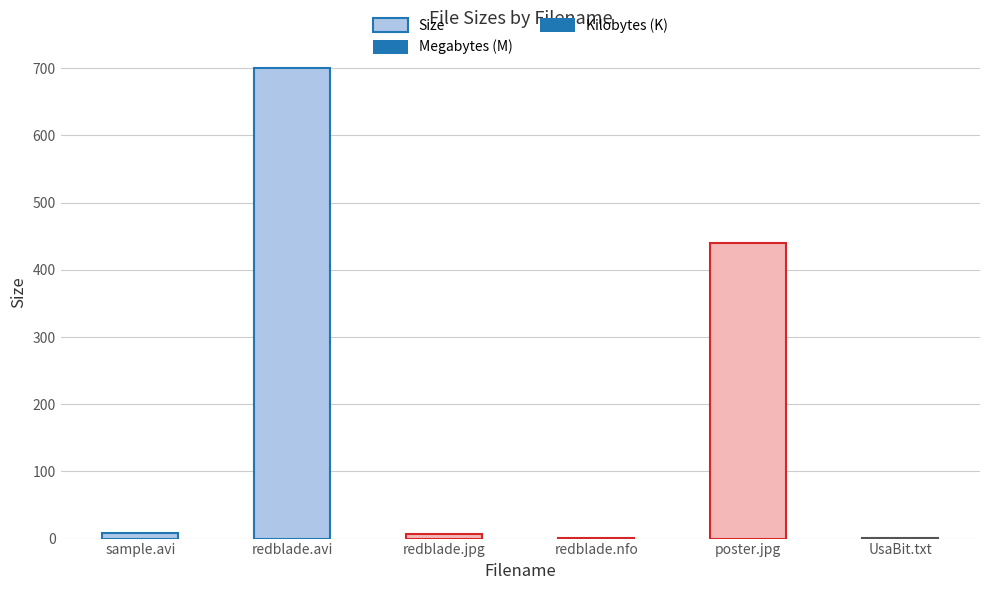

The value at redblade.avi is 699.9. True or false?

True